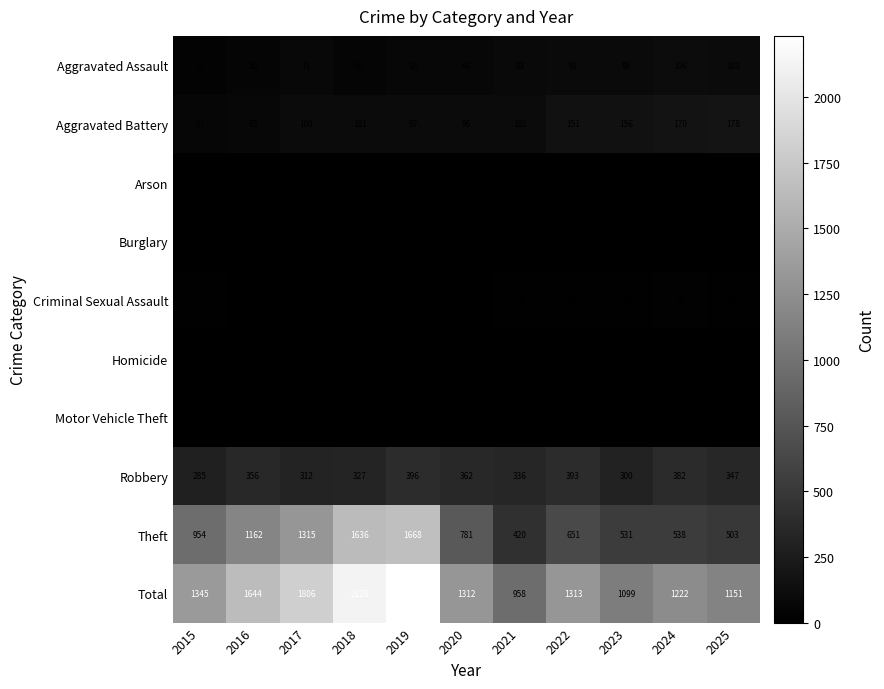

At which category does the chart reach its minimum across all series?

2016